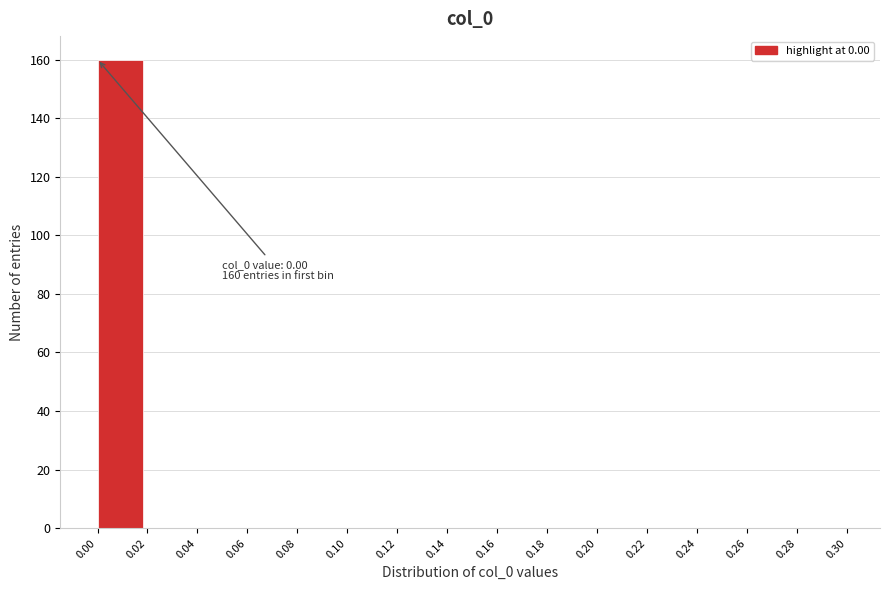

Over which range of the x-axis is the bar tallest?

0.00 to 0.02